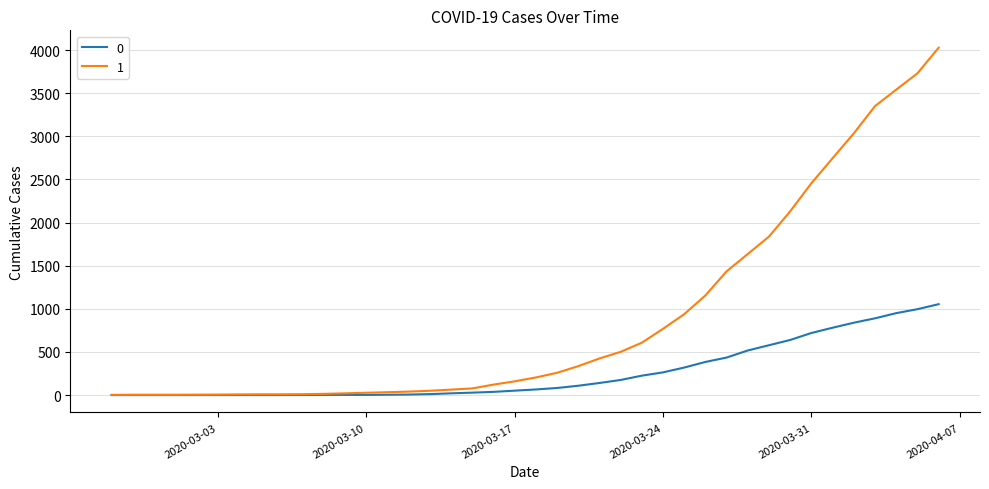

Rank the series by their maximum value, from lowest to highest.

0, 1